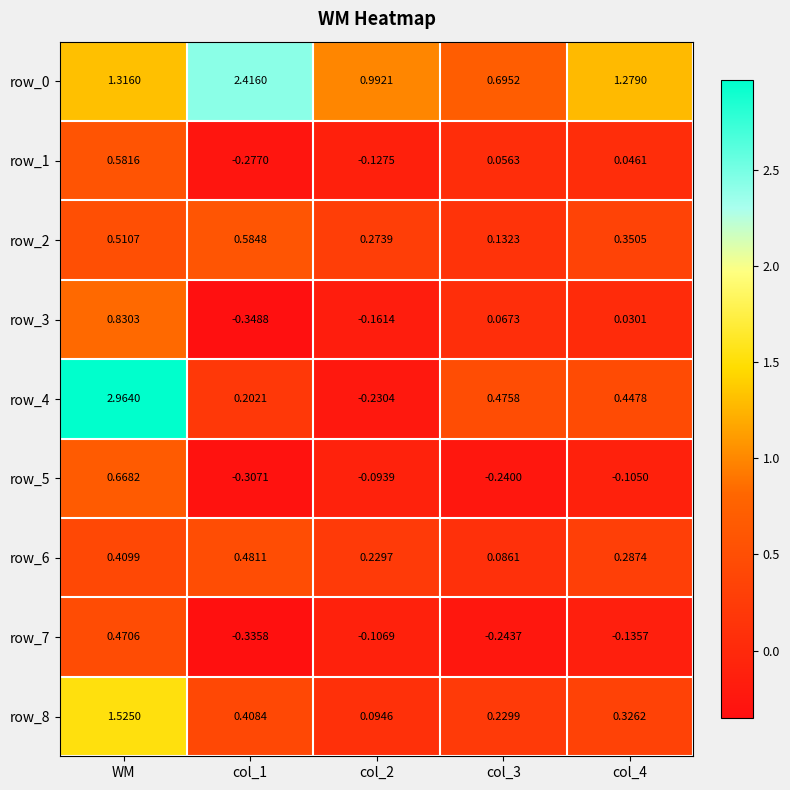

At which category does the chart reach its peak across all series?

WM